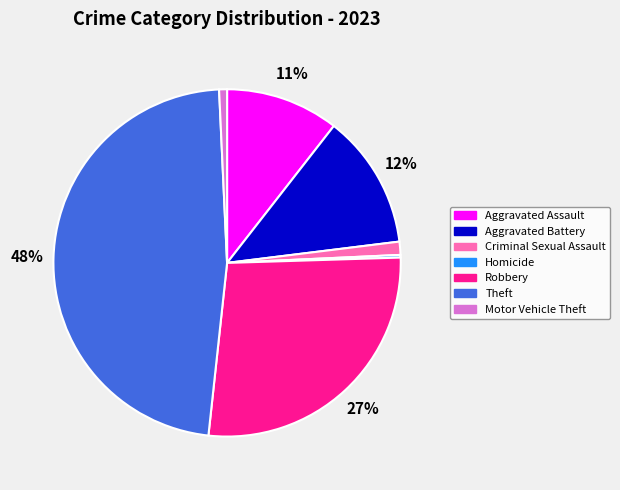

To the nearest percent, what is the combined percentage of Criminal Sexual Assault and Motor Vehicle Theft?

2%